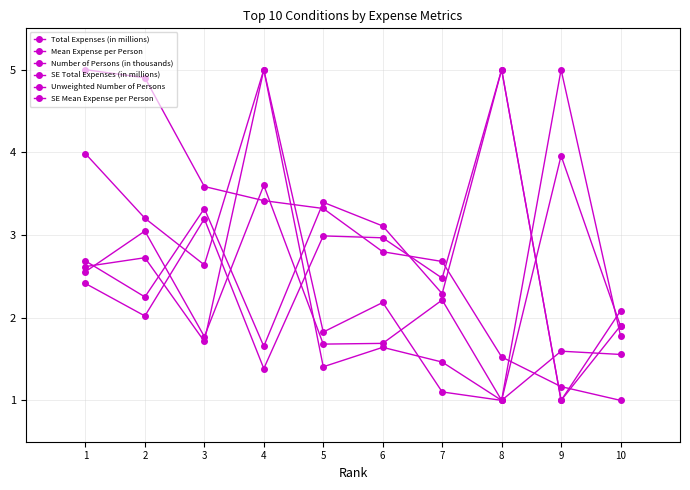

What is the highest value of the Unweighted Number of Persons series?

5.0